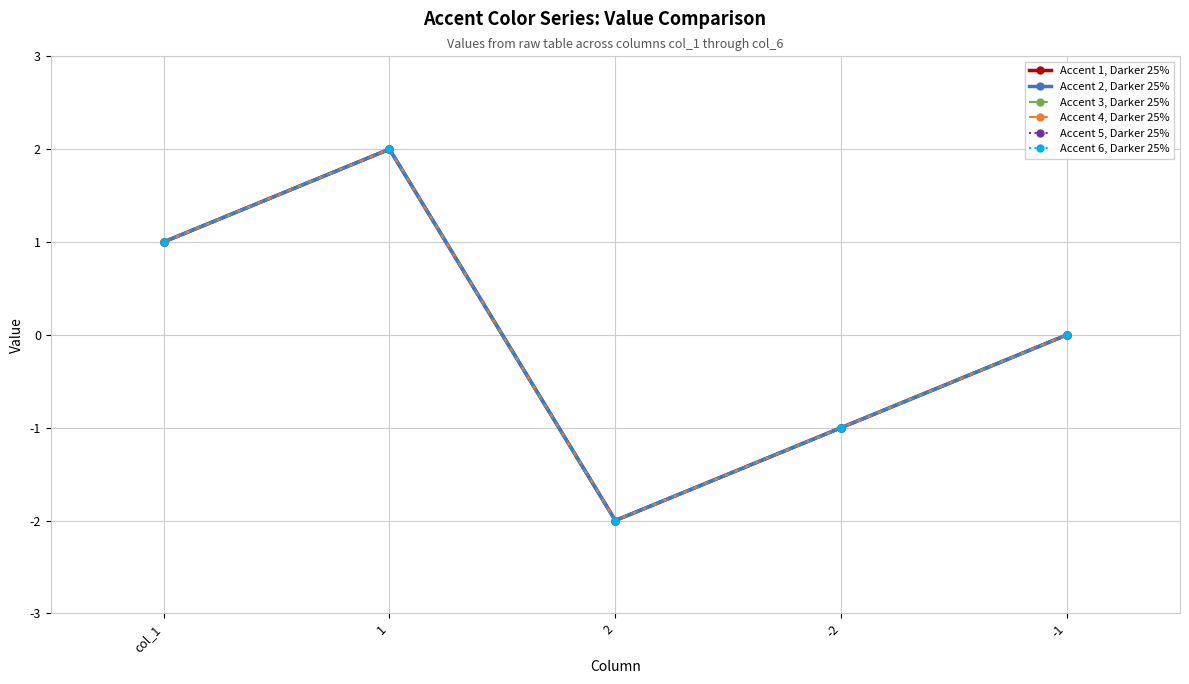

Does the chart have visible grid lines?

Yes